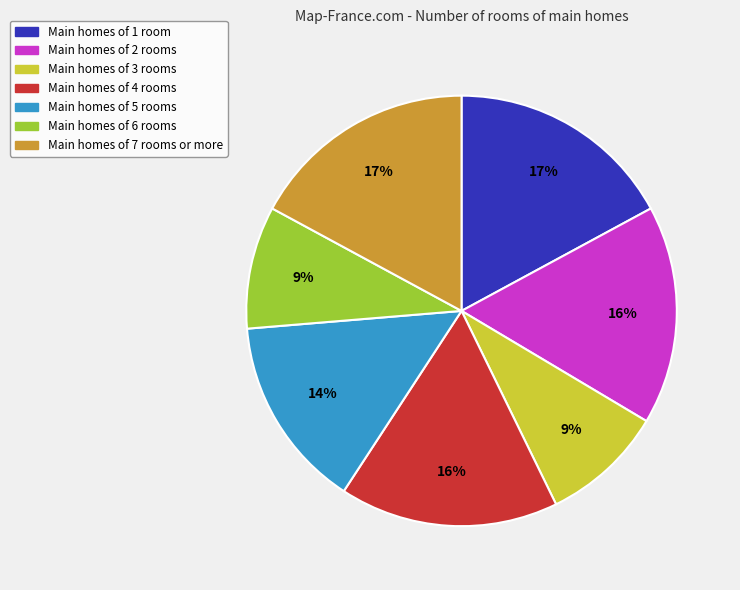

Does any single category account for the majority?

No